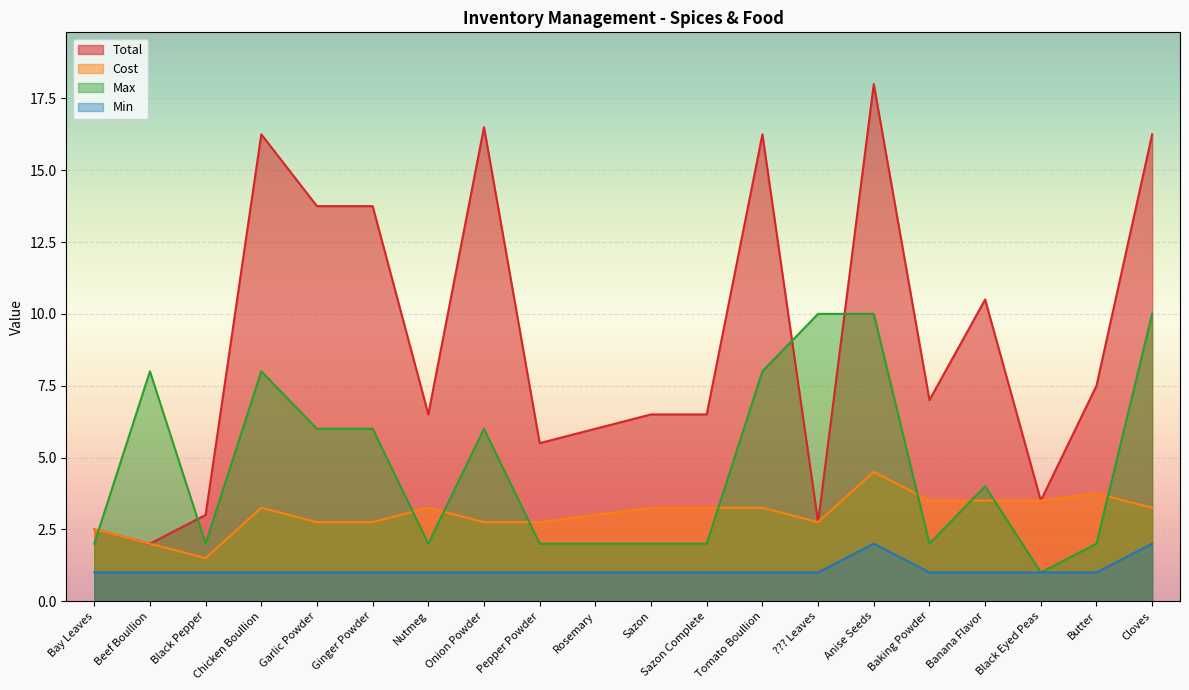

What is the value of the Total point at the 1st from the left?

2.5